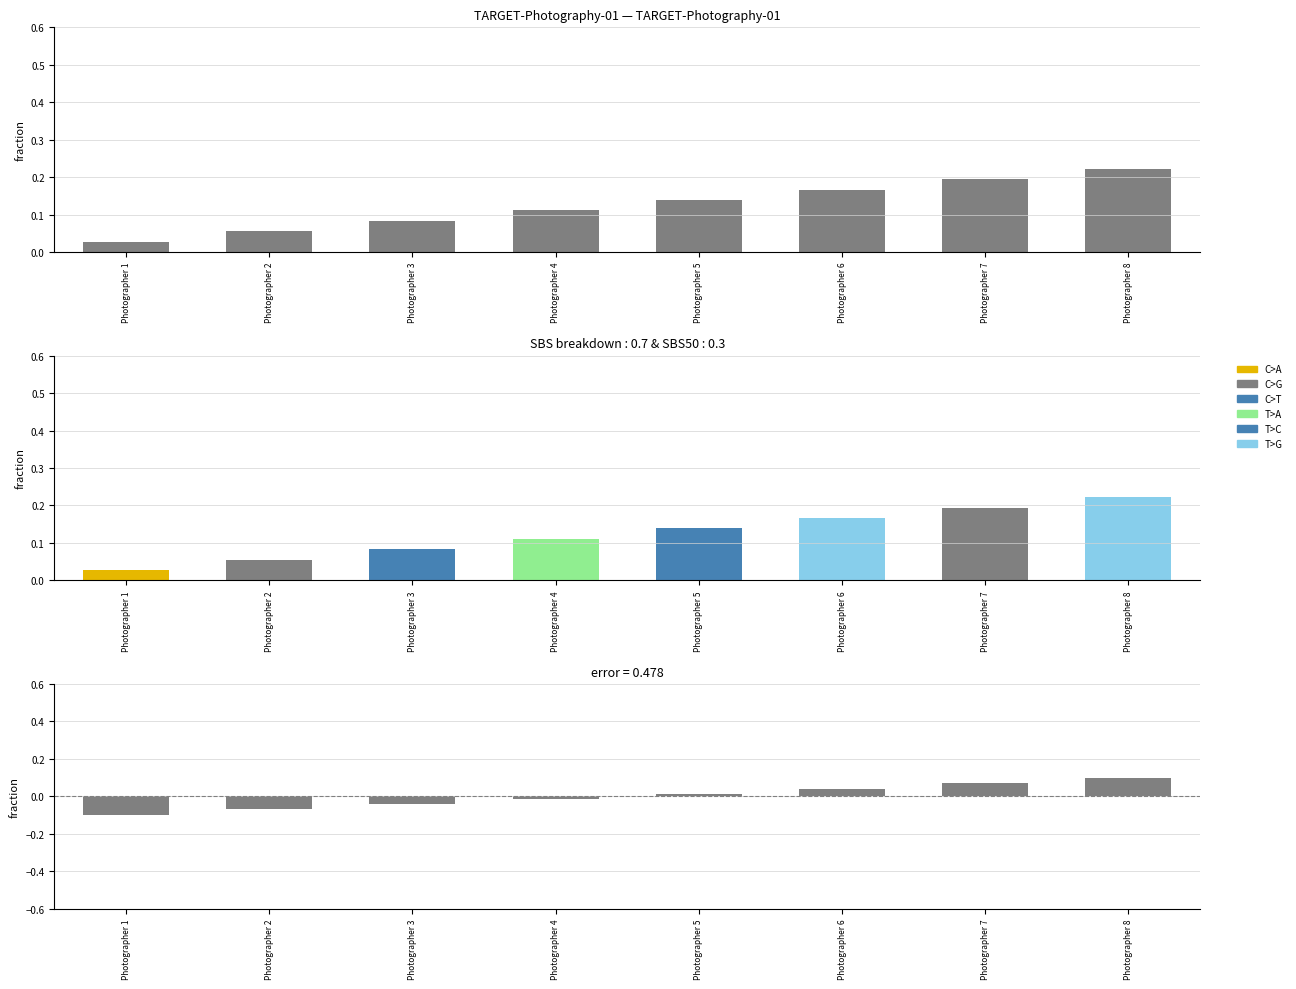

Between Photographer 3 and Photographer 1, which is larger?

Photographer 3